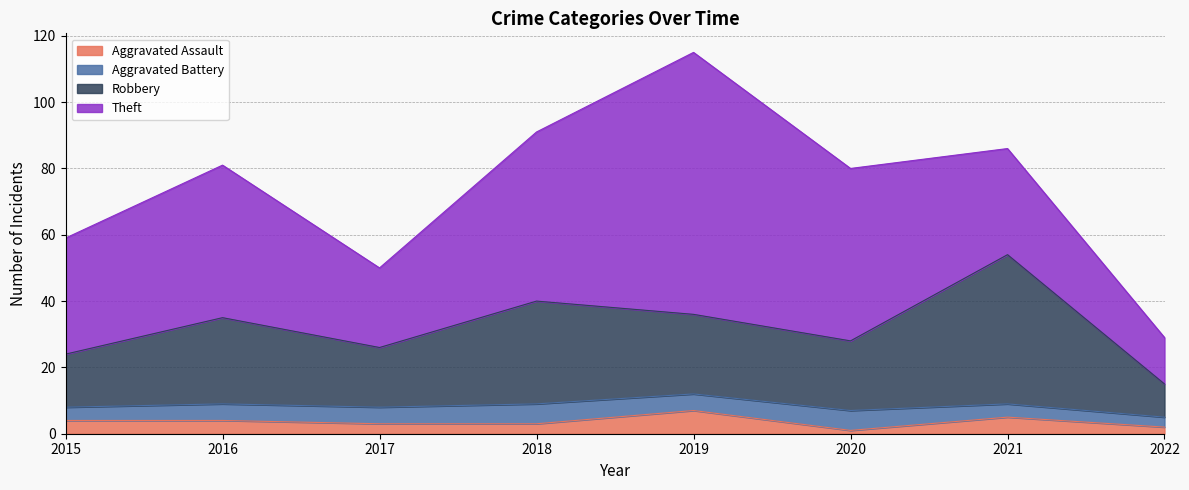

Which has a higher value, 2016 or 2021?

2021